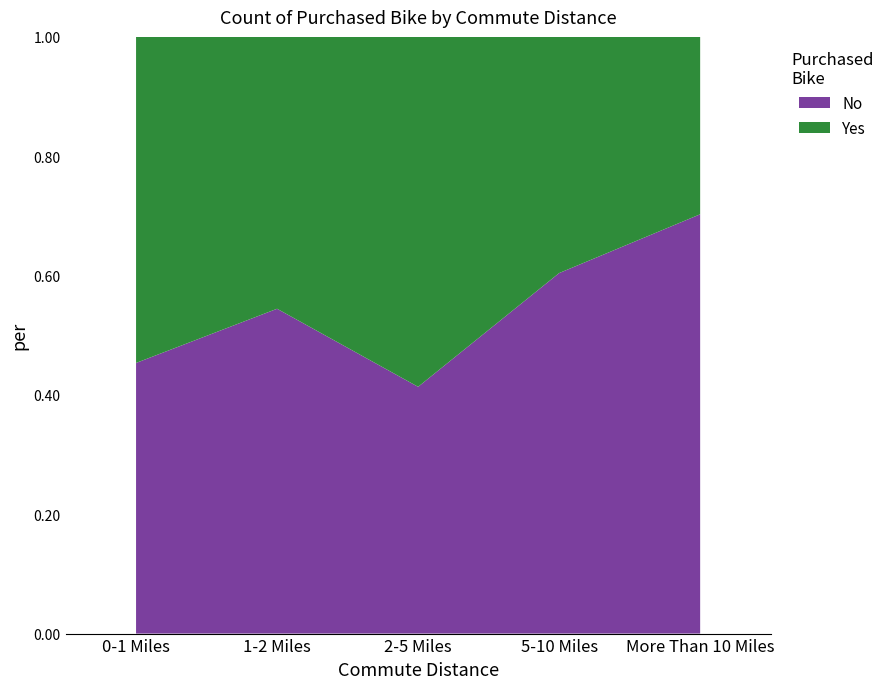

Reading right to left, extract all data points from this chart.

No: More Than 10 Miles=78	5-10 Miles=116	2-5 Miles=67	1-2 Miles=92	0-1 Miles=166
Yes: More Than 10 Miles=33	5-10 Miles=76	2-5 Miles=95	1-2 Miles=77	0-1 Miles=200